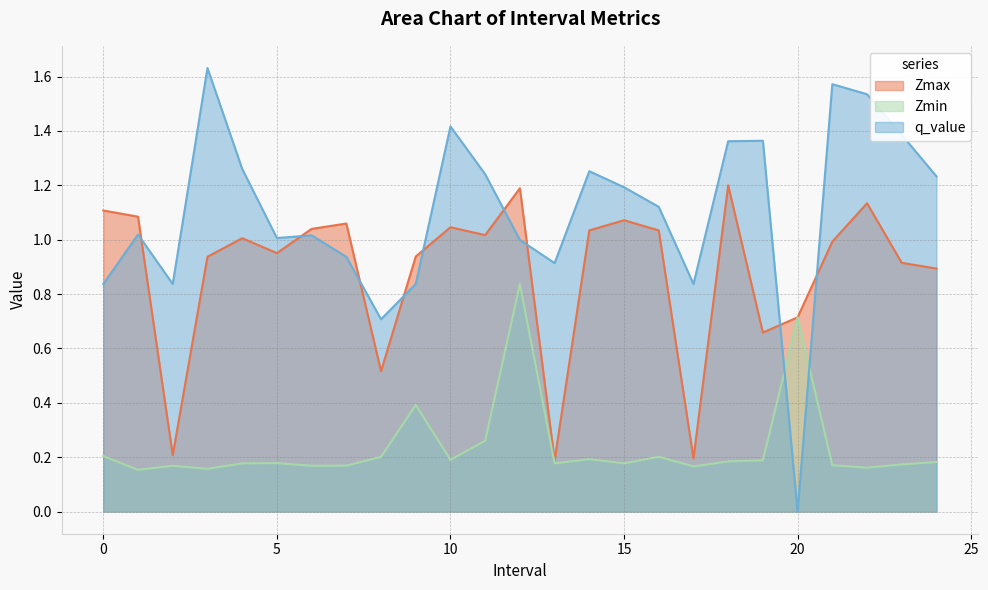

How many lines are shown in the chart?

3